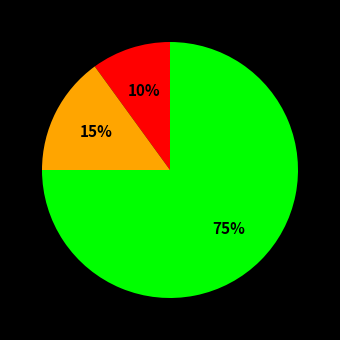

How many slices are in this pie chart?

3